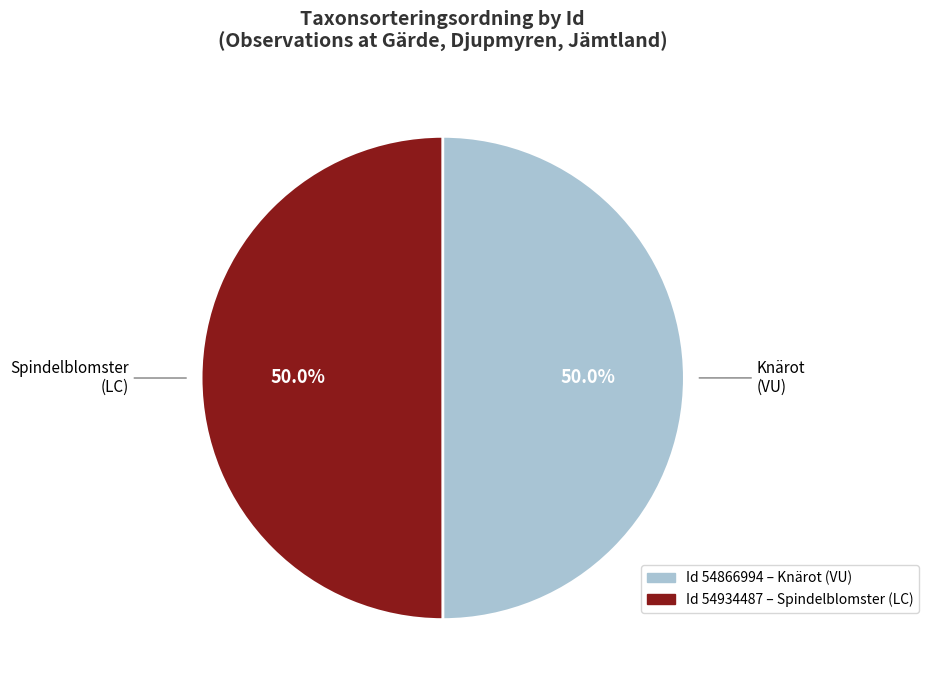

How many segments does this pie chart have?

2